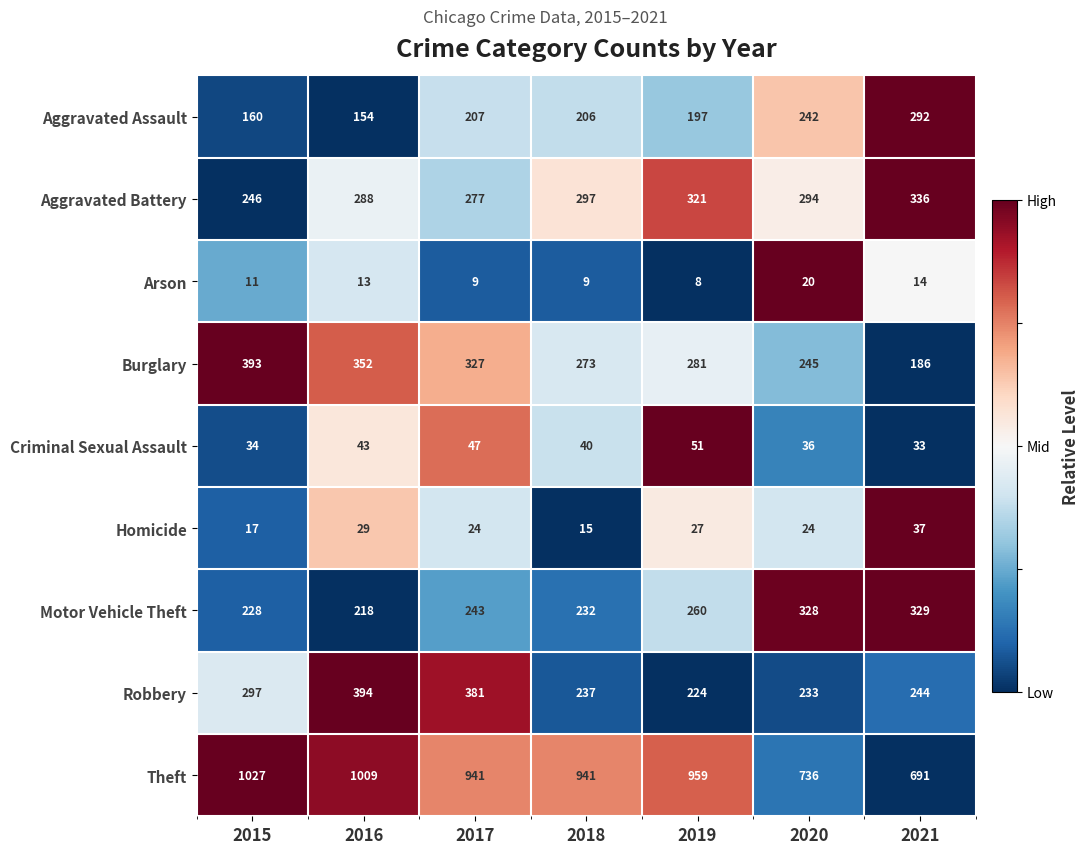

What is the difference between the maximum and second lowest values in the Burglary series?

148